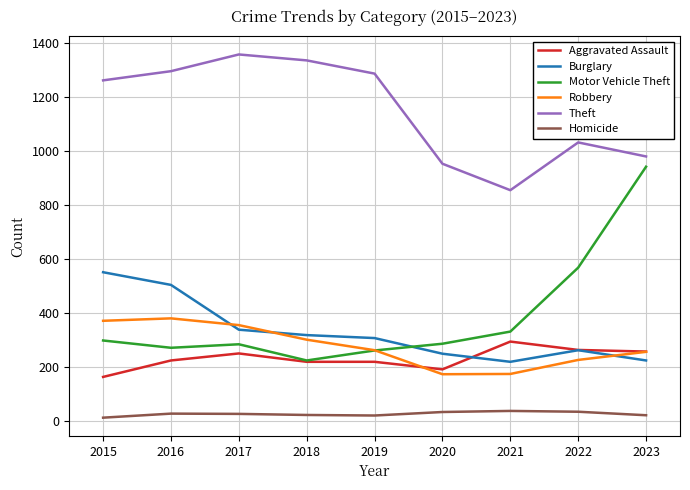

Is it true that Theft equals 1263 at 2015?

True